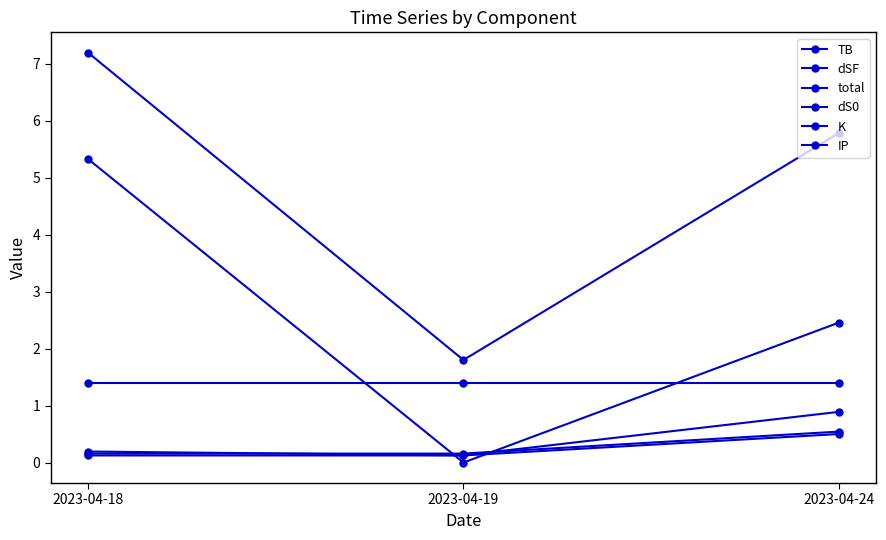

What is the sum of the dSF values at 2023-04-18 and 2023-04-19?

0.3